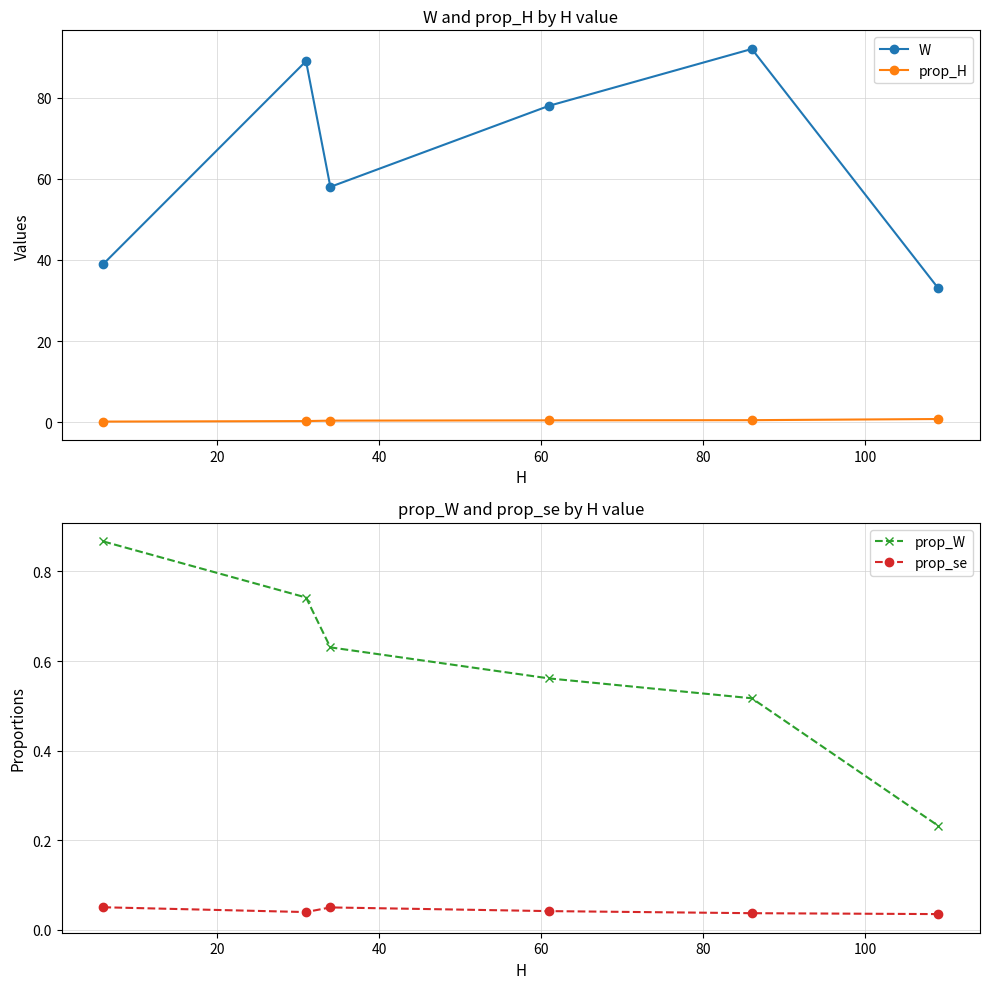

What is the maximum value for W?

92.0